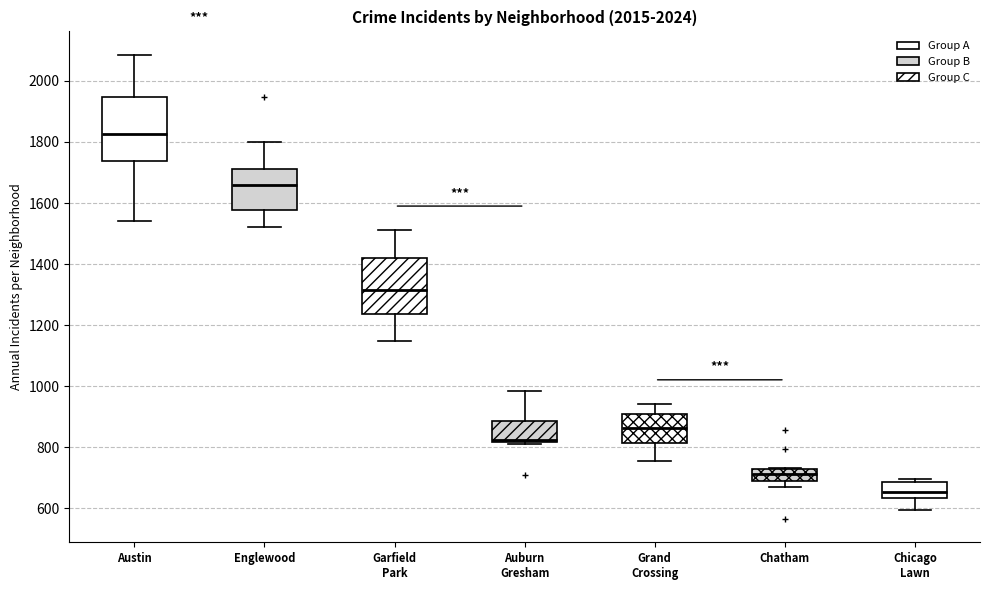

Which box has the lowest median line?

Chicago Lawn